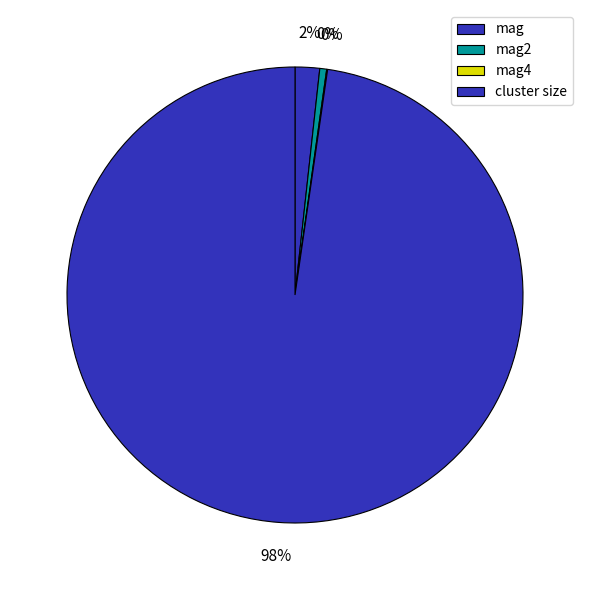

True or false: mag accounts for 1% of the total.

False